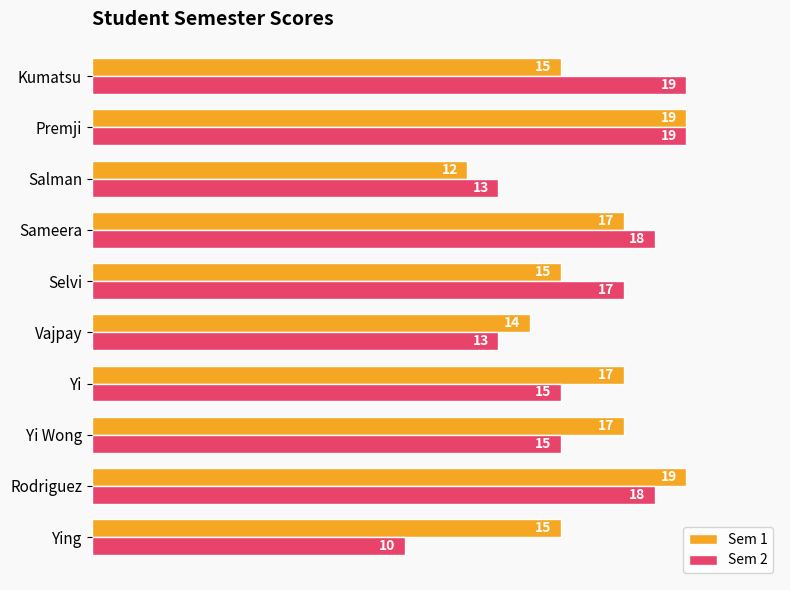

Count the Sem 1 values in the range 15 to 17.

6